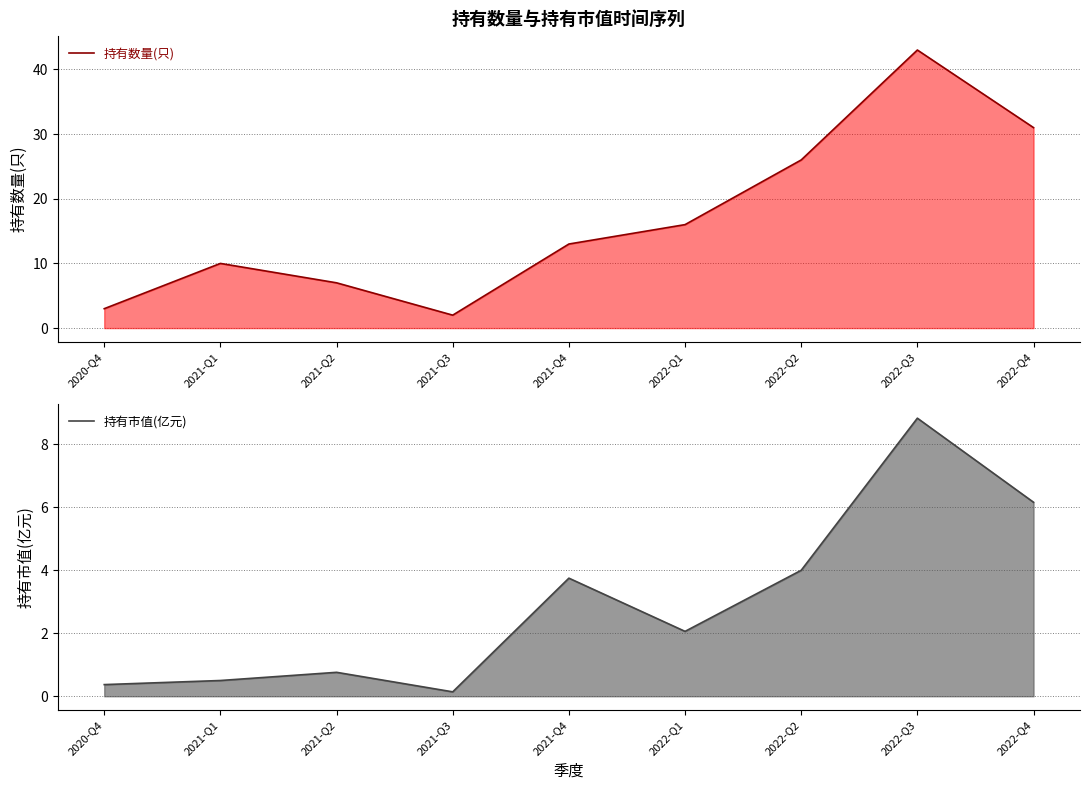

What is the greatest value displayed?

43.0